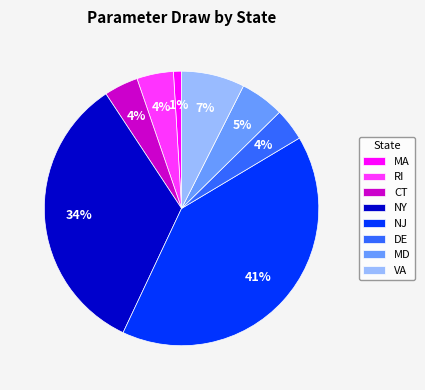

Combined, do NY and CT account for over 50%?

No